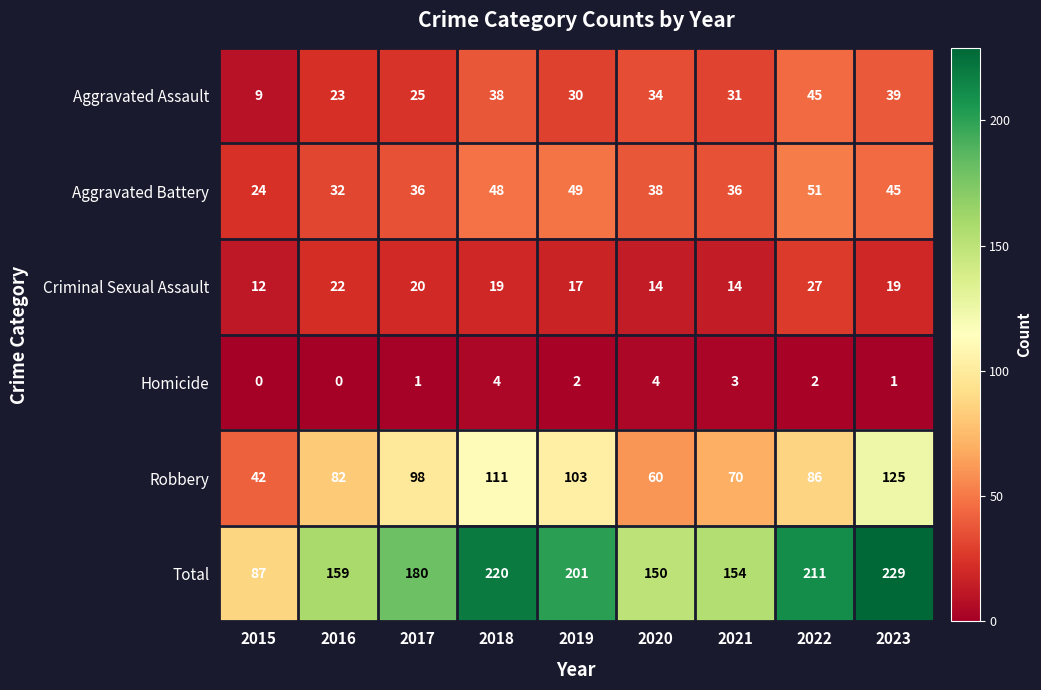

Which category has the highest value across all series?

2023